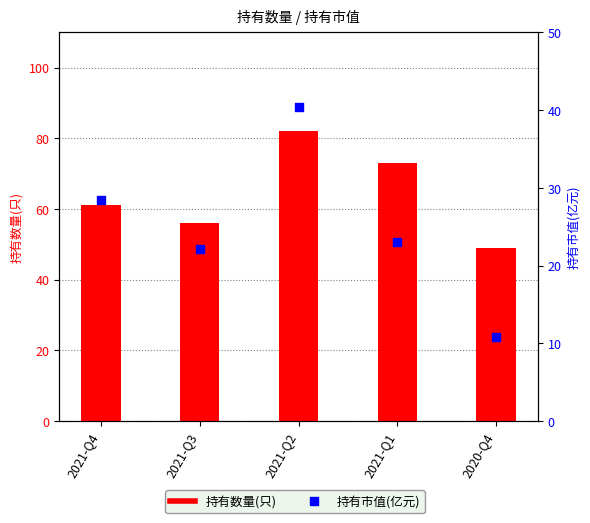

Which series contains the highest Y value?

持有数量(只)